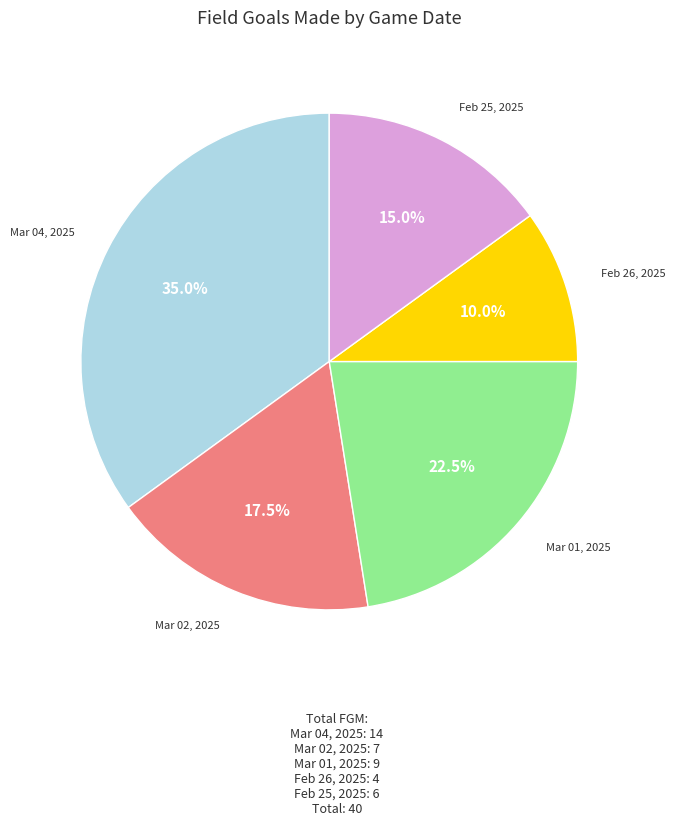

Is there any slice that represents more than half of the pie?

No